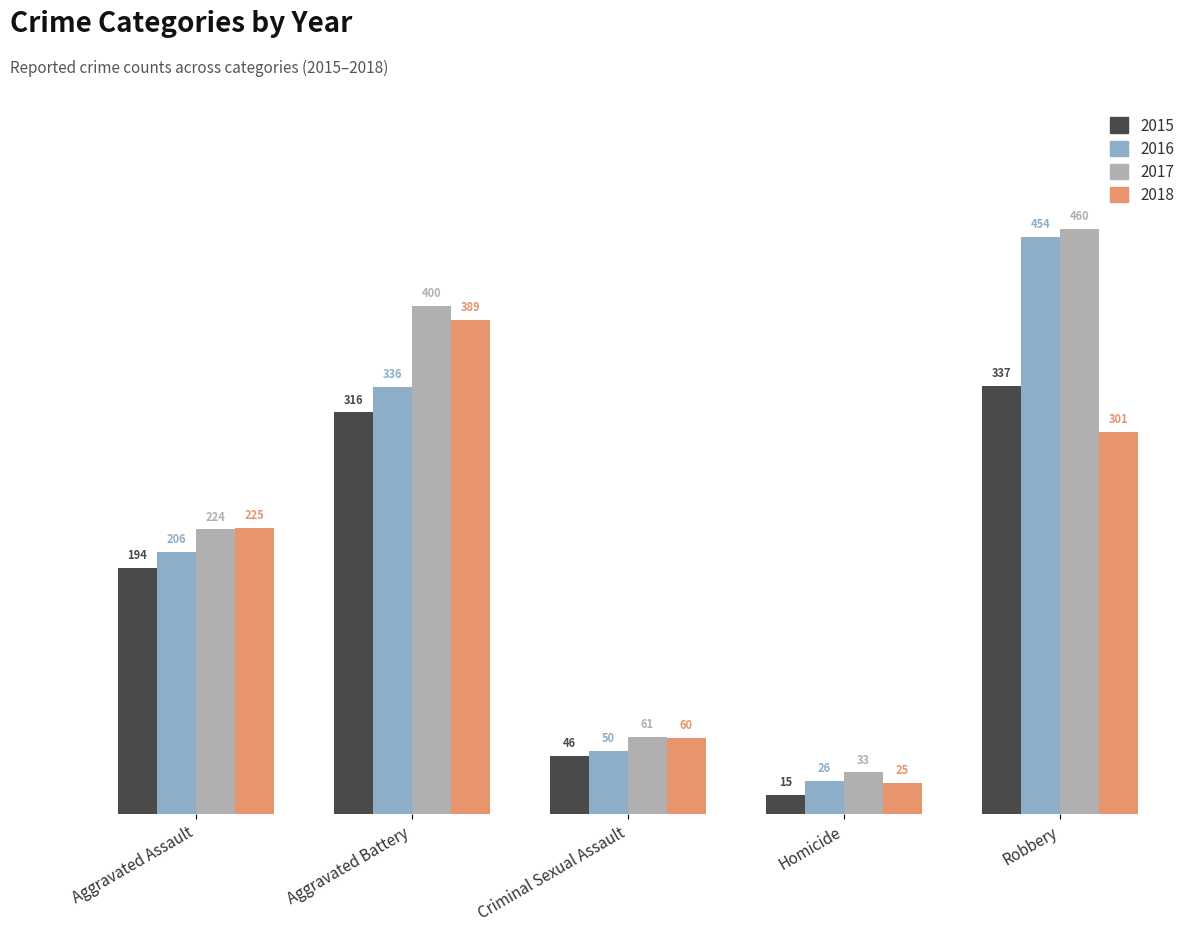

The value of 2018 at Aggravated Battery is 254. True or false?

False